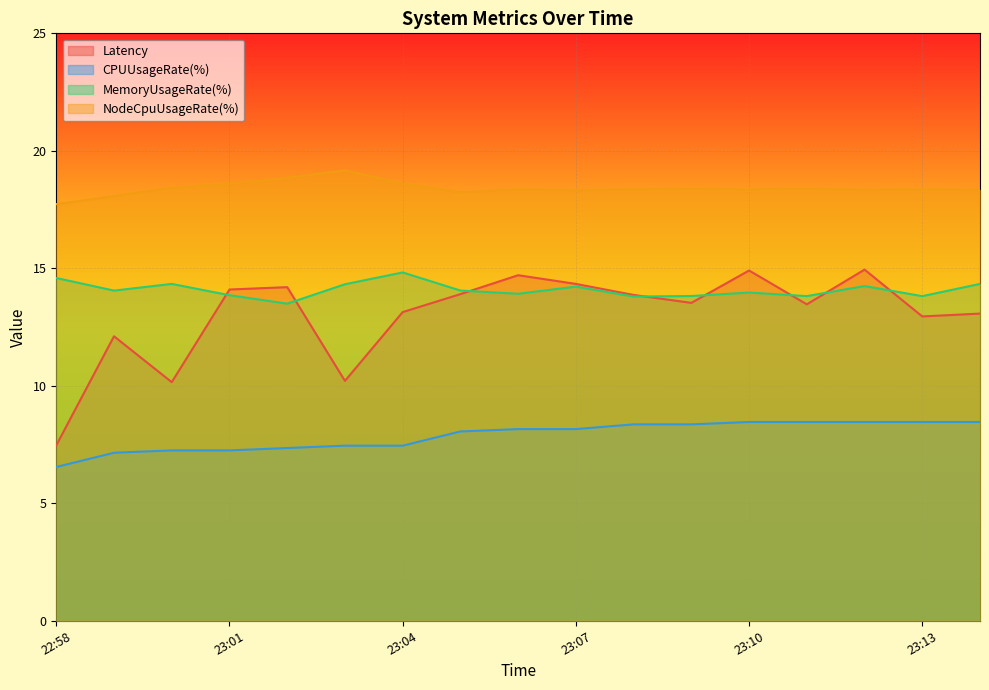

Is the value of Latency at 23:12 greater than the value of MemoryUsageRate(%) at 23:09?

Yes